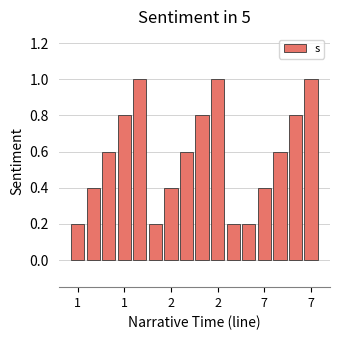

Reading left to right, what are all the values shown in this chart?

0.2	0.4	0.6	0.8	1.0	0.2	0.4	0.6	0.8	1.0	0.2	0.2	0.4	0.6	0.8	1.0